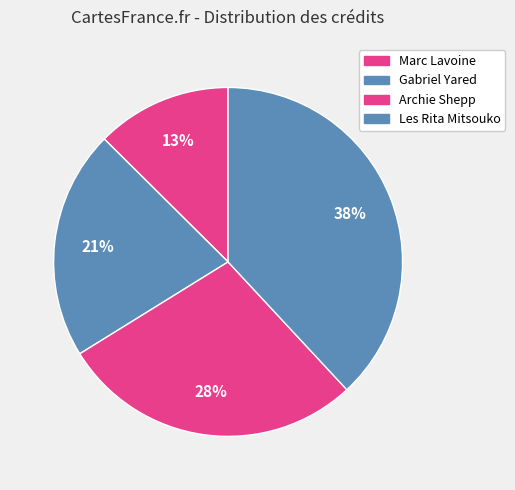

How many segments does this pie chart have?

4